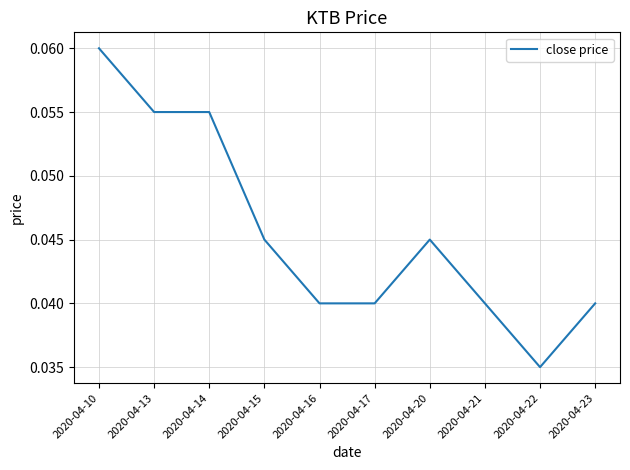

How many lines are shown in the chart?

1